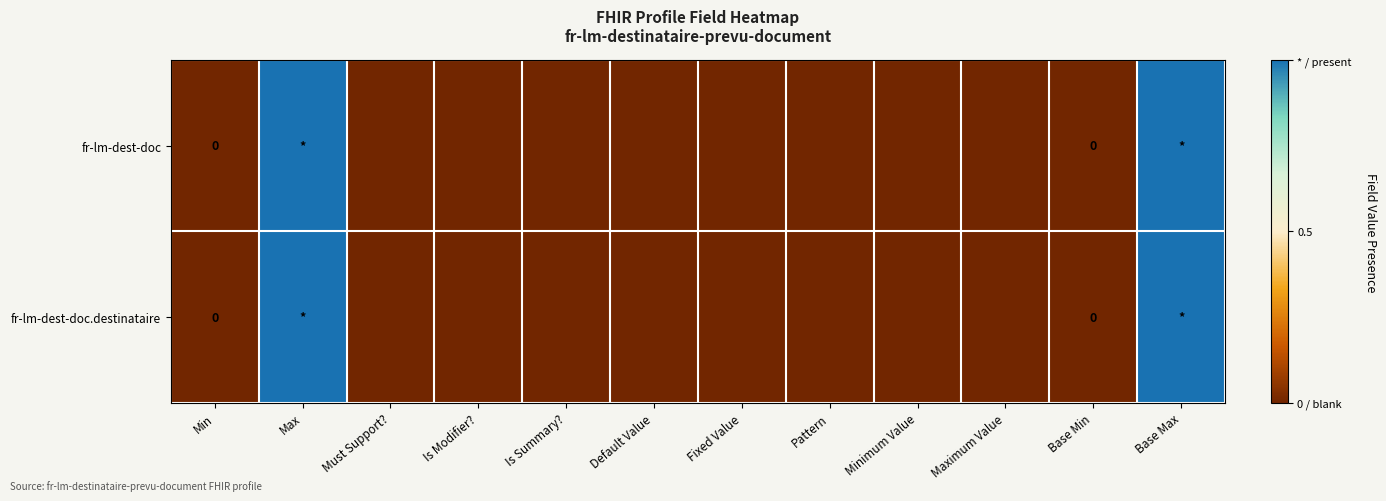

How many positive values does the fr-lm-dest-doc series have?

2